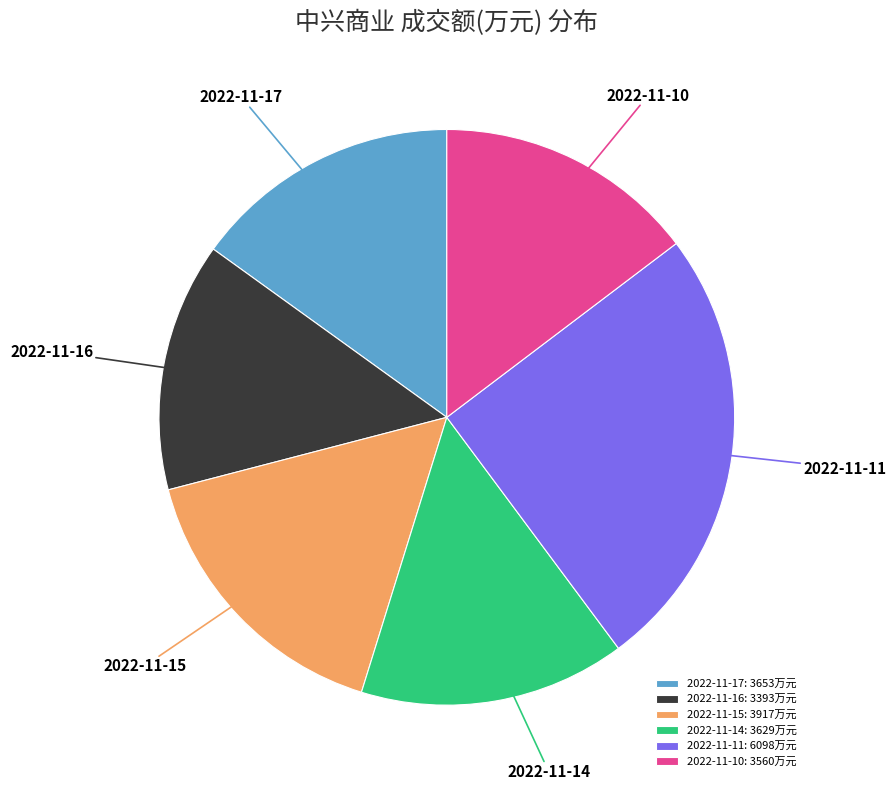

True or false: 2022-11-16 accounts for 21% of the total.

False